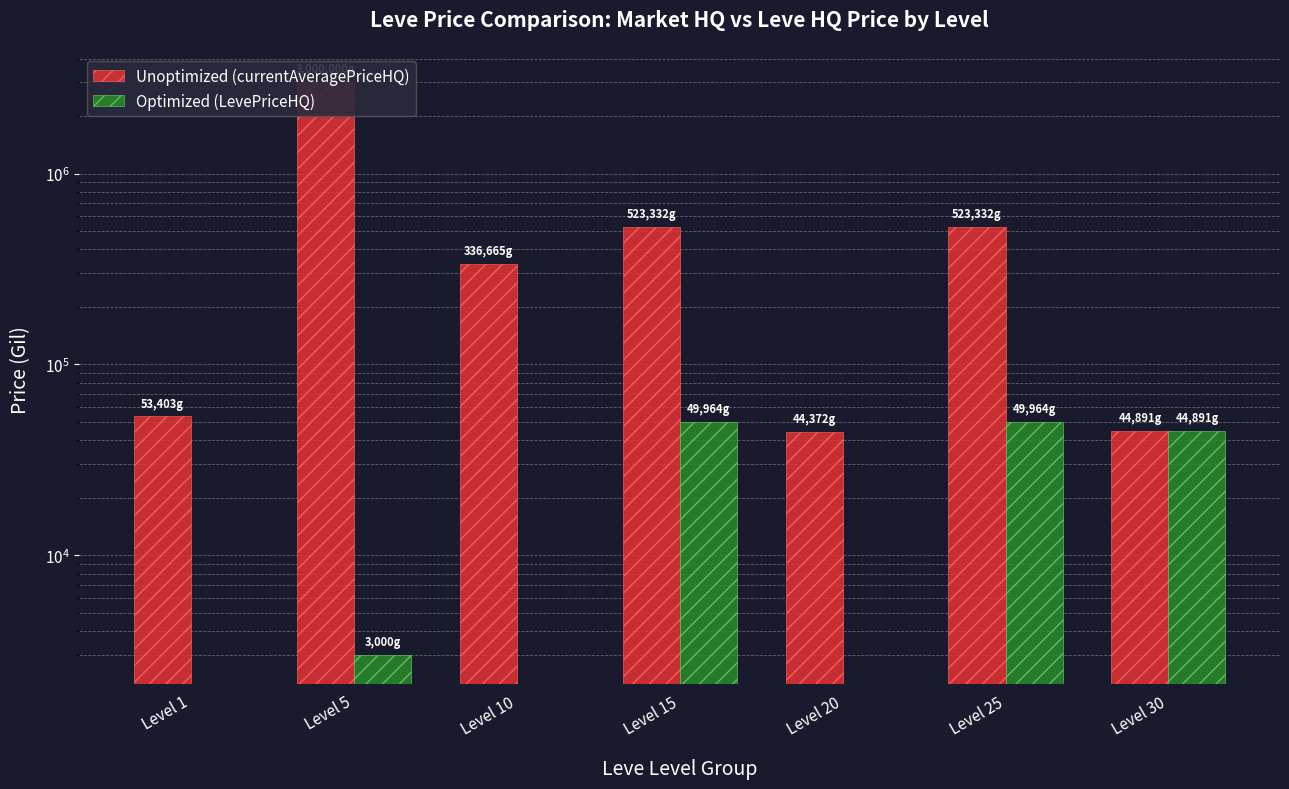

True or false: Optimized (LevePriceHQ) has a value of 71423.2 at Level 30.

False